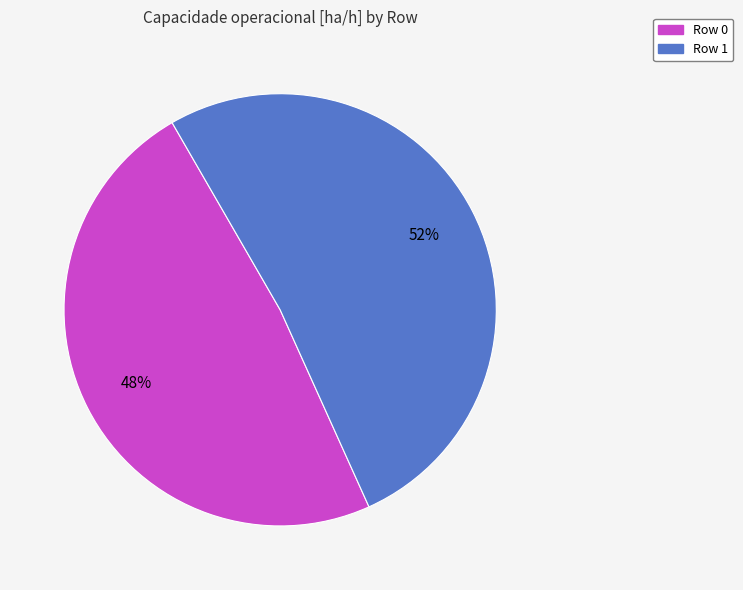

Is there any slice that represents more than half of the pie?

Yes